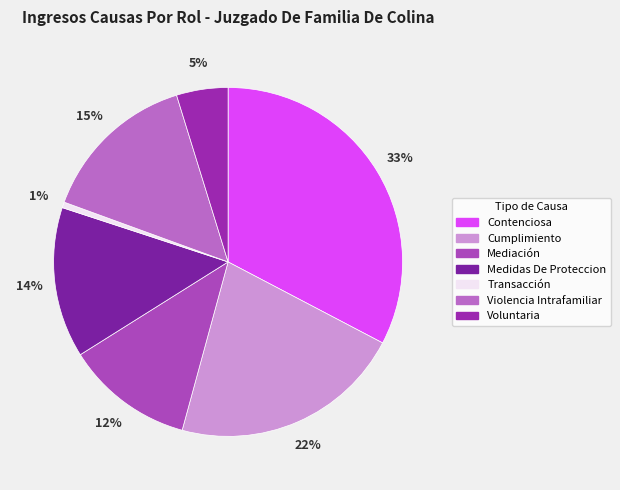

Which slice is the smallest?

Transacción